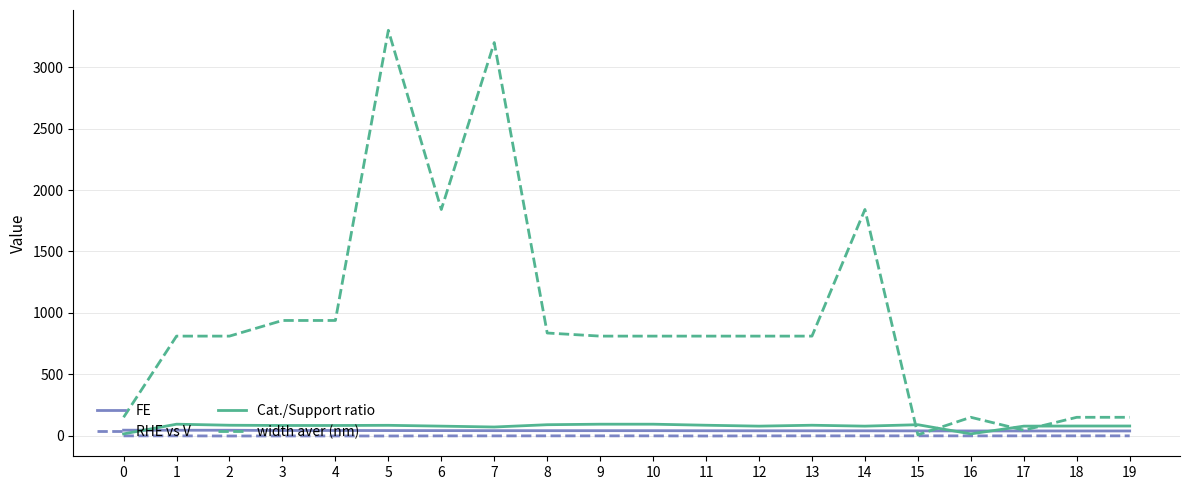

Which series has the largest total across all categories?

width aver (nm)